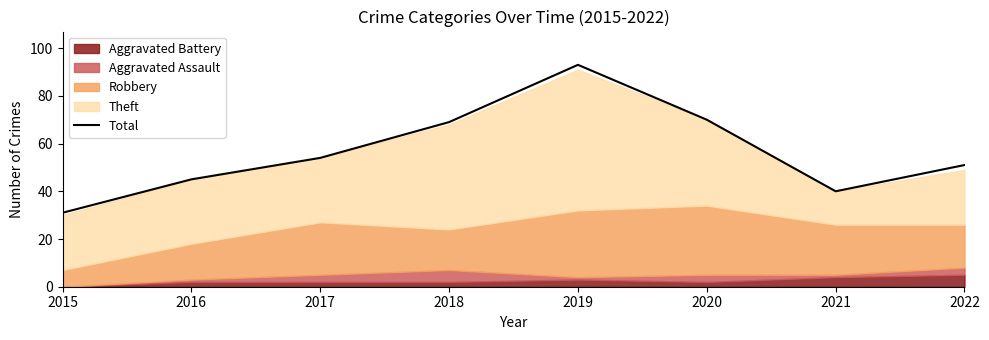

Count the number of values greater than 54.

3